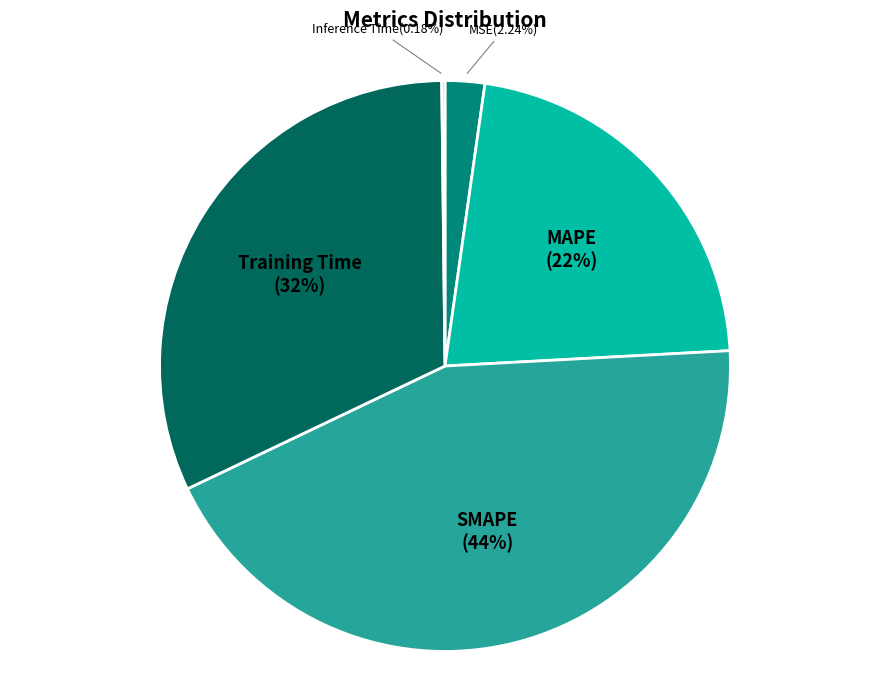

Combined, do MAPE and SMAPE account for over 50%?

Yes